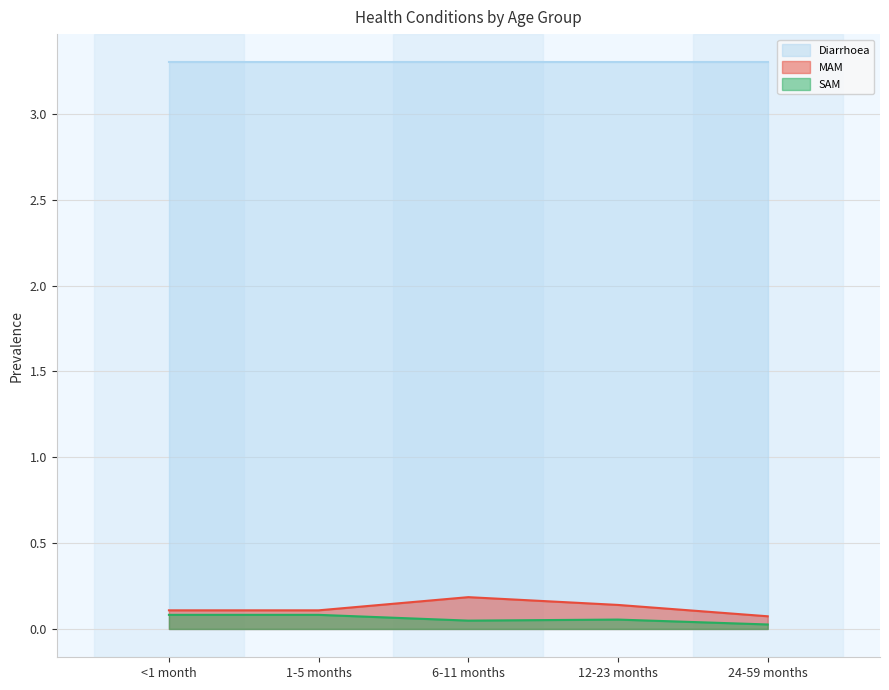

In MAM, how many points are higher than both neighbors (excluding endpoints)?

1